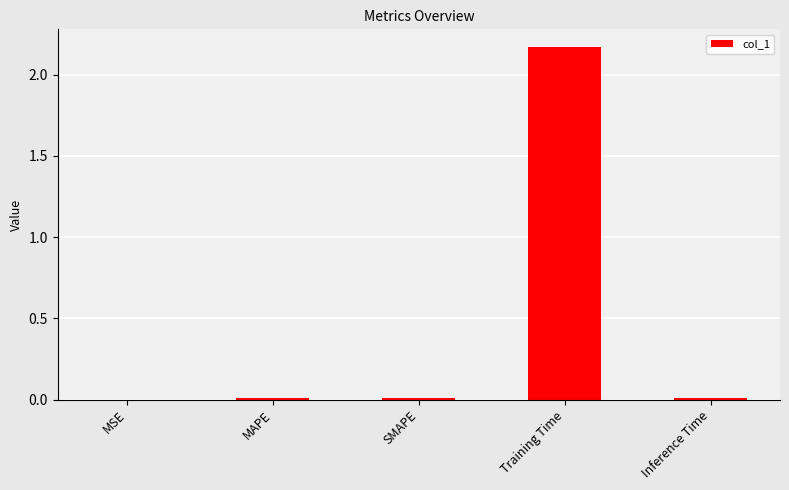

The value at Training Time is 3.5. True or false?

False